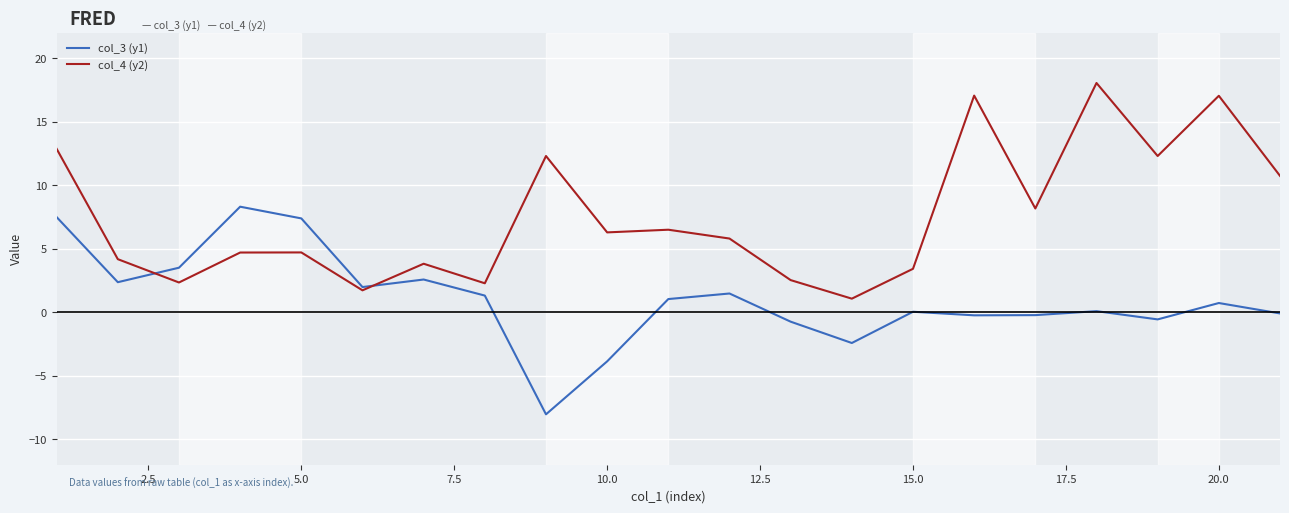

List the series in order of their peak value, lowest first.

col_3 (y1), col_4 (y2)